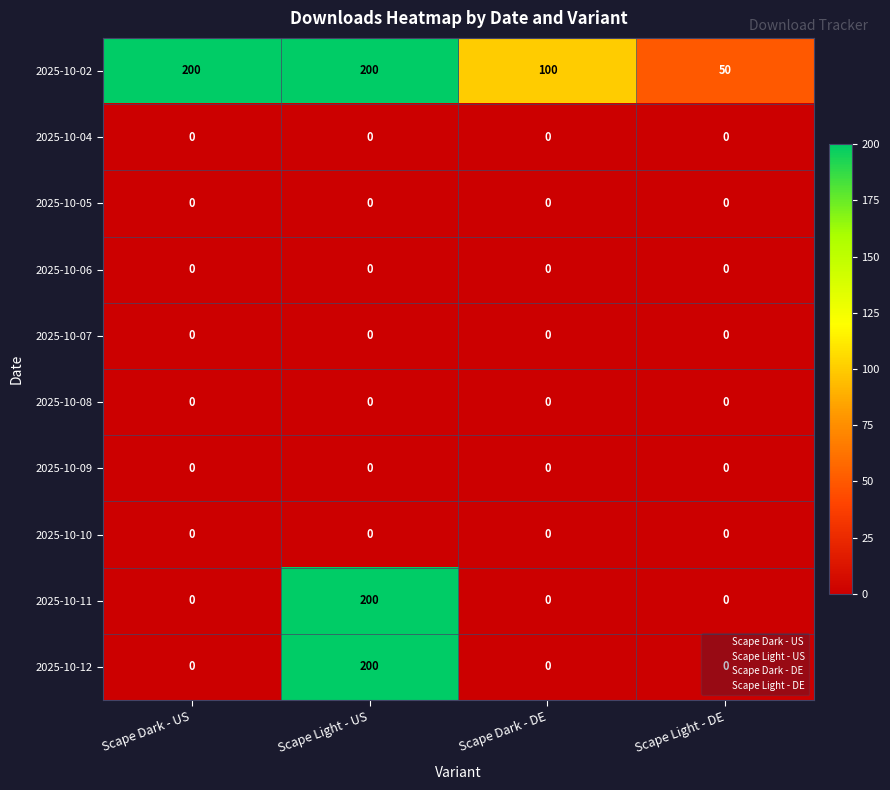

At which category is the sum across all series the highest?

Scape Light - US